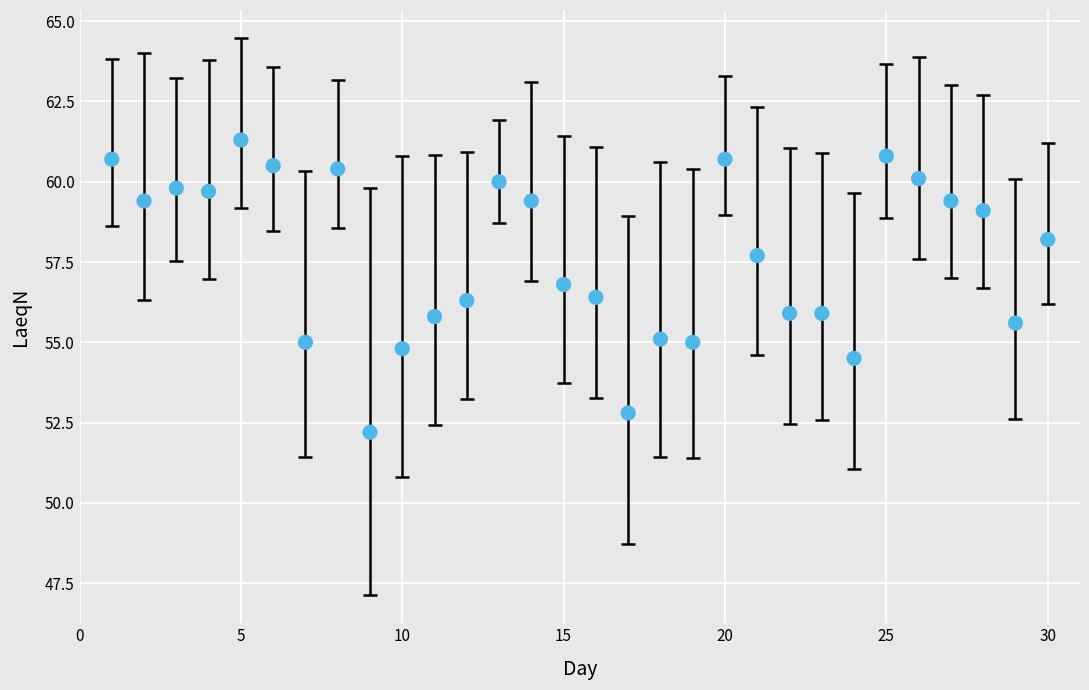

What is the range of X values (max minus min)?

29.0